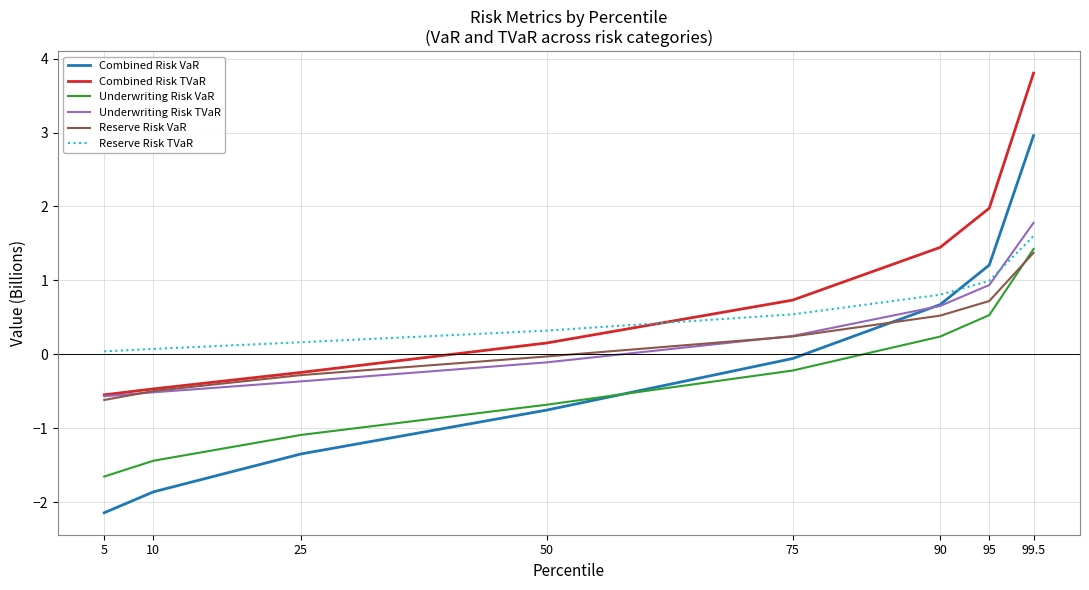

What is the greatest value displayed?

3.8